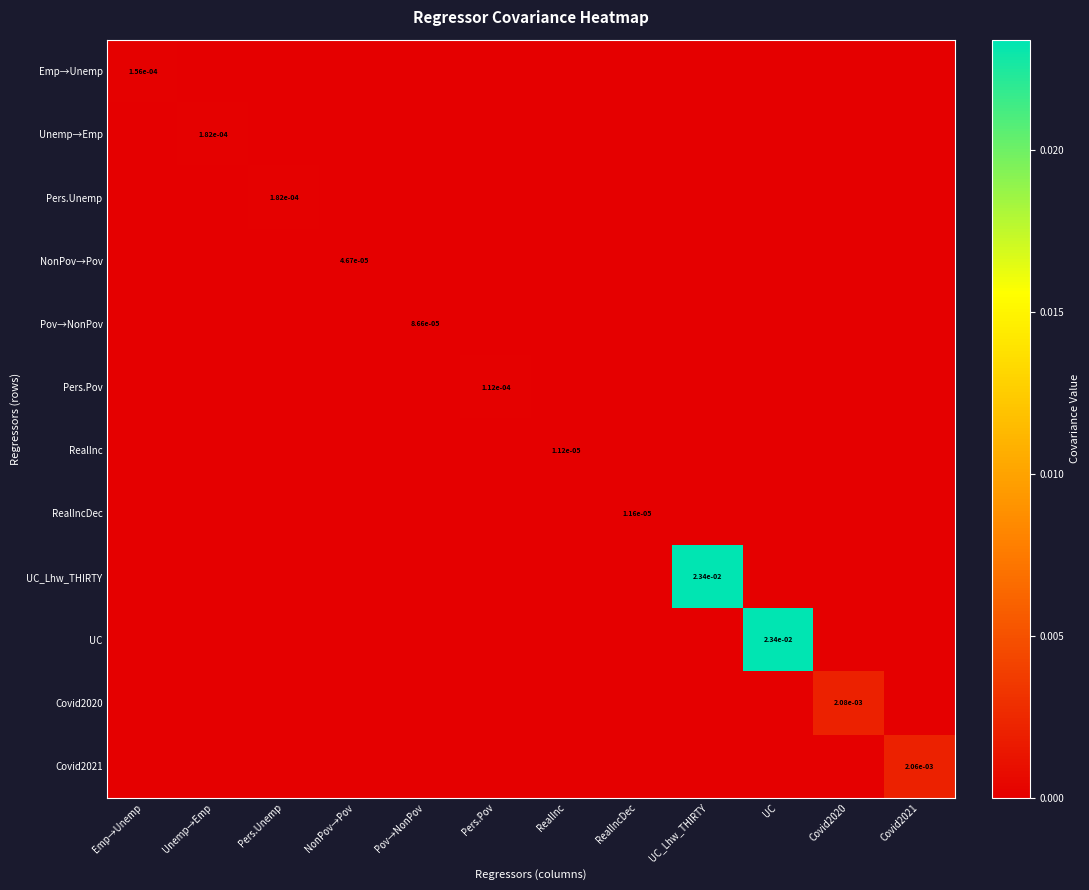

How many distinct data groups are displayed?

12